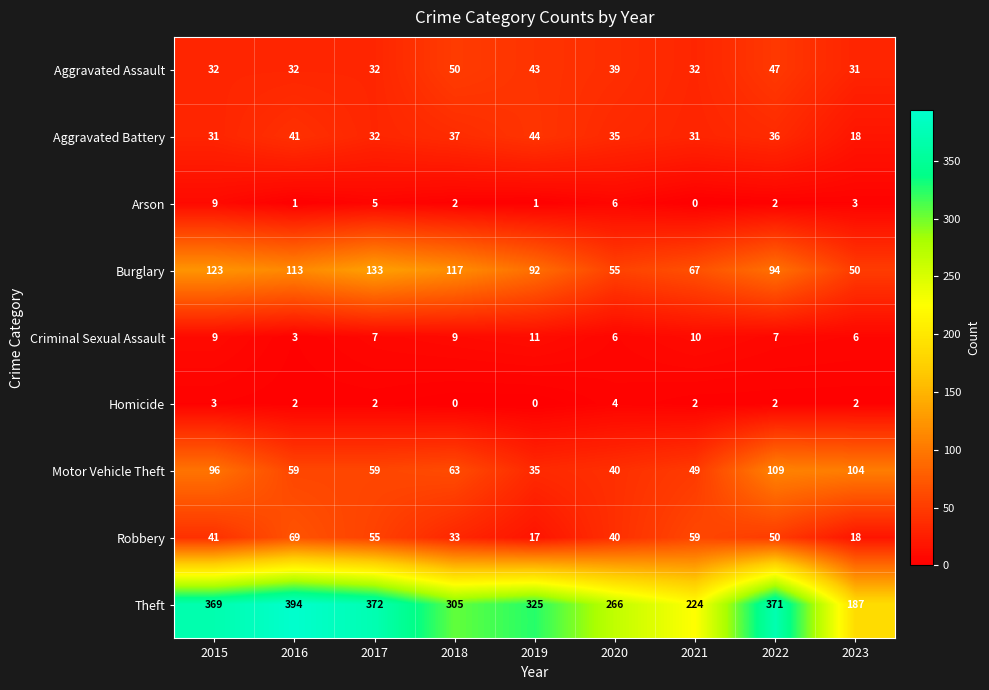

Which series has the largest range (max minus min)?

Theft